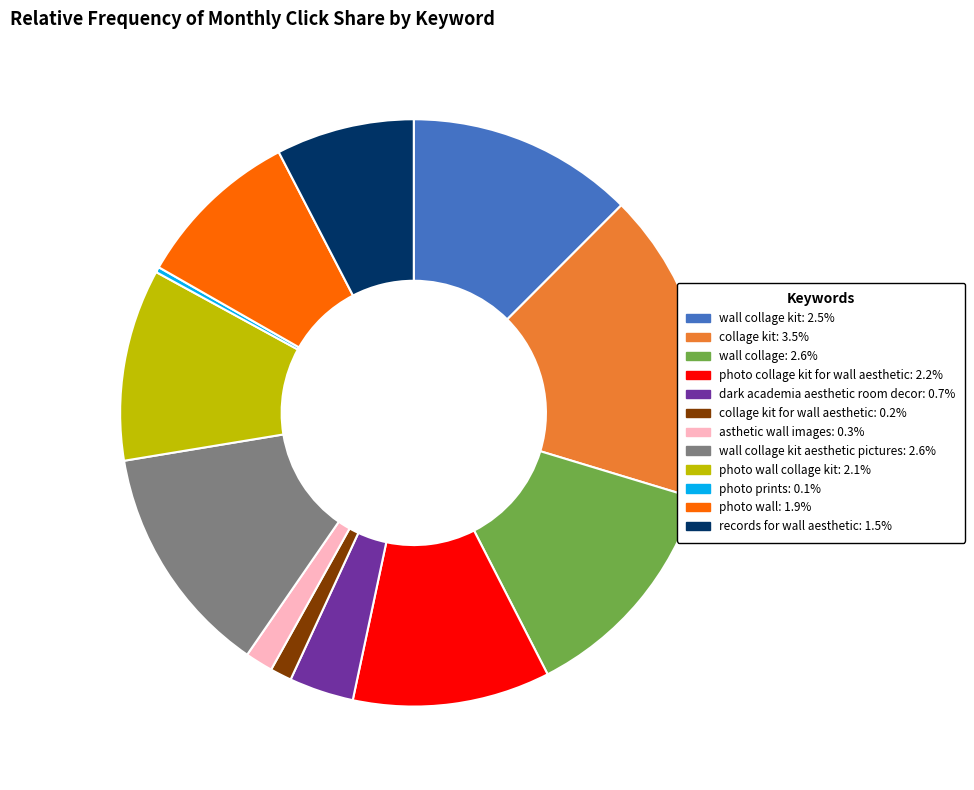

Does any single category account for the majority?

No